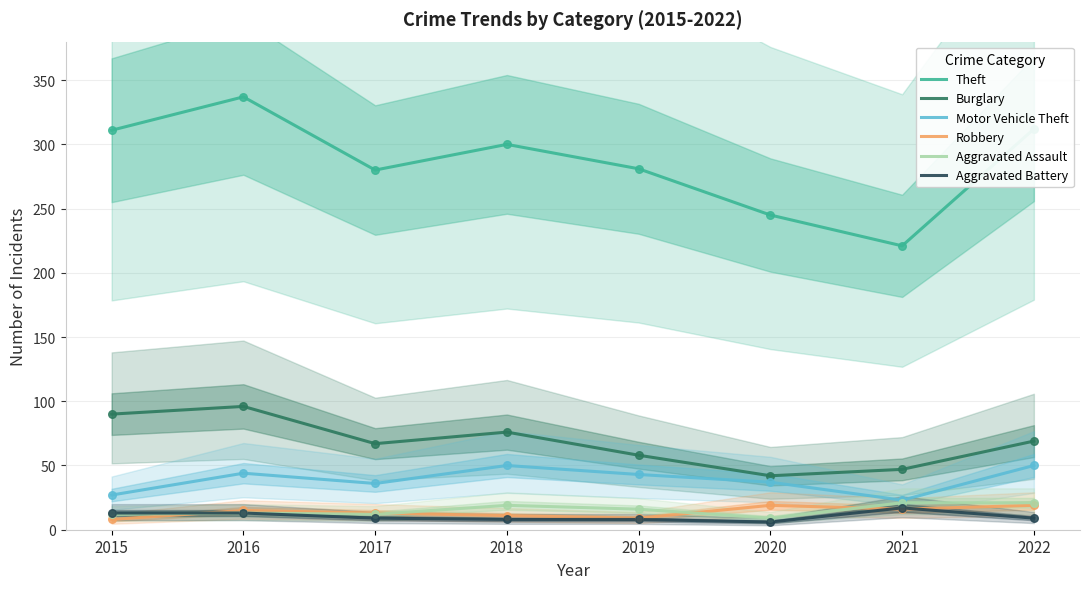

Which series reaches the minimum Y coordinate?

Aggravated Battery